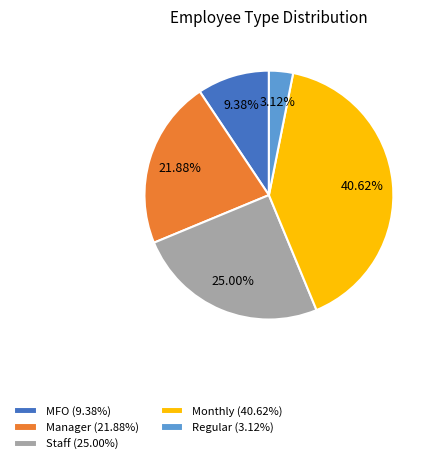

Is it true that Manager is 22% of the pie?

True